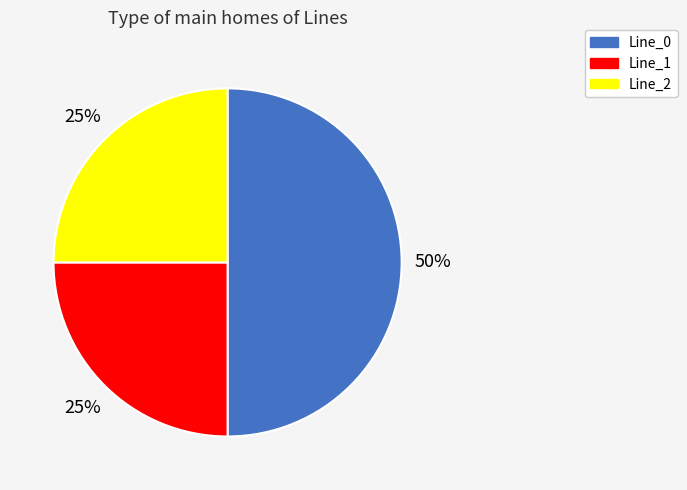

How many segments does this pie chart have?

3